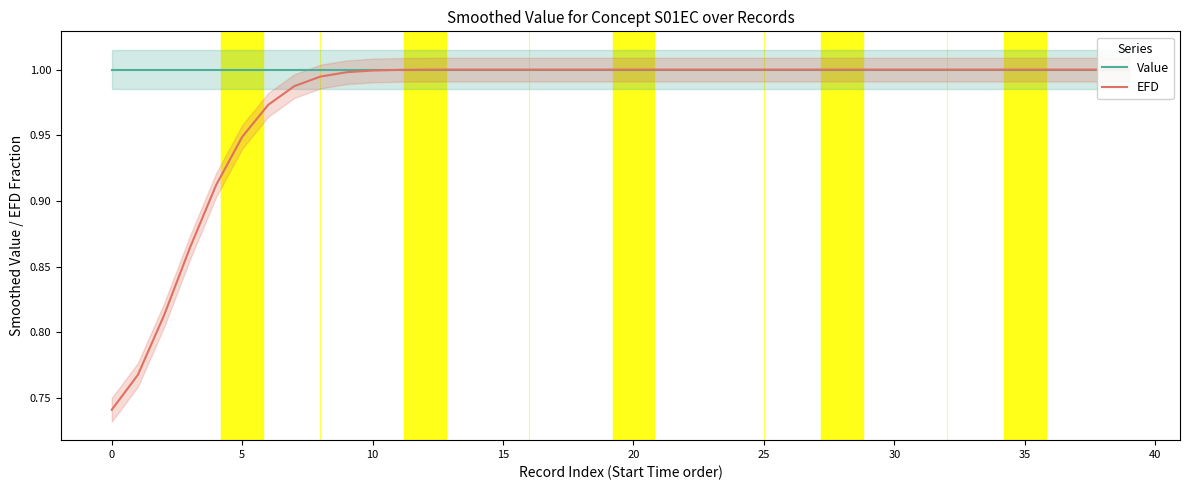

The value of EFD at 5 is 0.3. True or false?

False